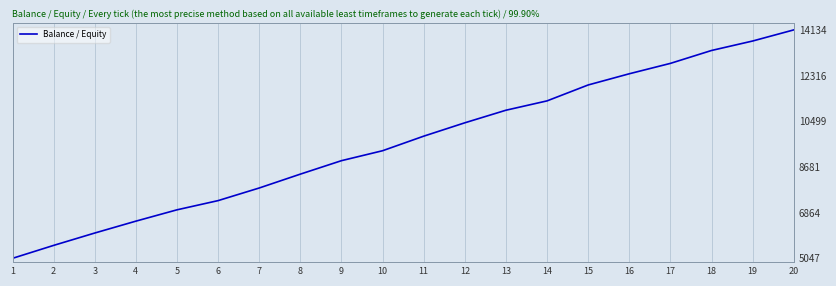

Reading left to right, list all the values displayed in this chart.

1=5047.2	2=5561.8	3=6053.8	4=6526.1	5=6976.8	6=7343.0	7=7844.8	8=8396.5	9=8931.7	10=9327.5	11=9906.3	12=10438.1	13=10938.6	14=11310.1	15=11943.0	16=12388.7	17=12802.0	18=13315.0	19=13691.6	20=14134.0